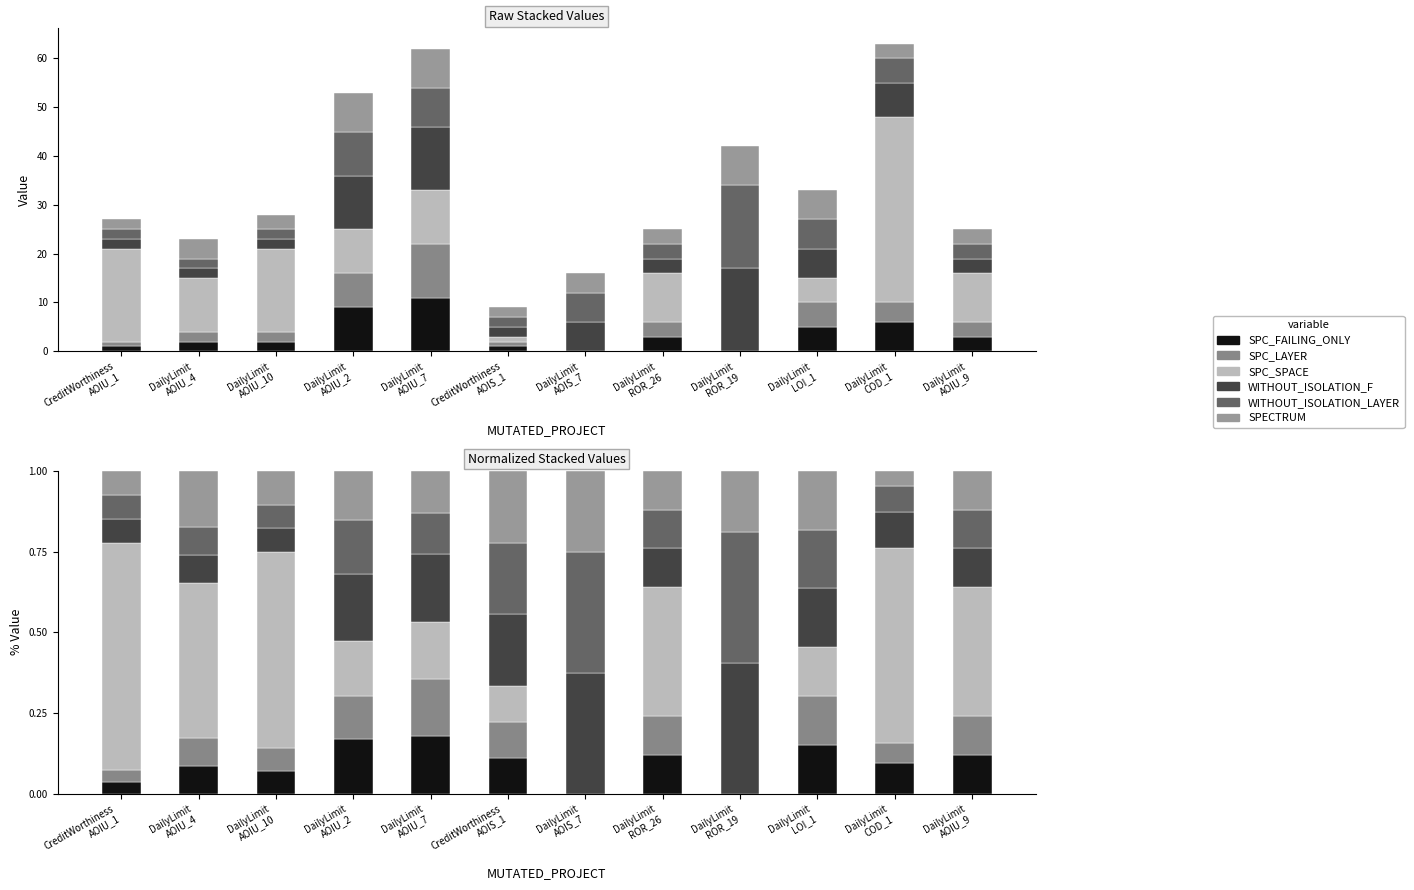

Is it true that SPC_FAILING_ONLY equals 0.1 at DailyLimit
AOIU_9?

True